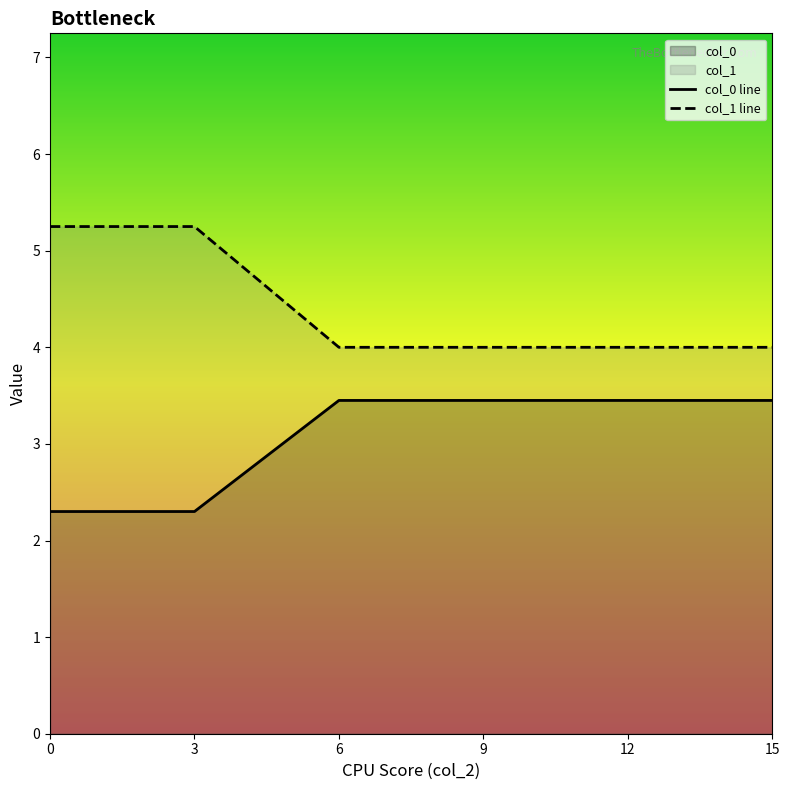

What is the value of the col_0 line point at the 1st from the left?

2.3